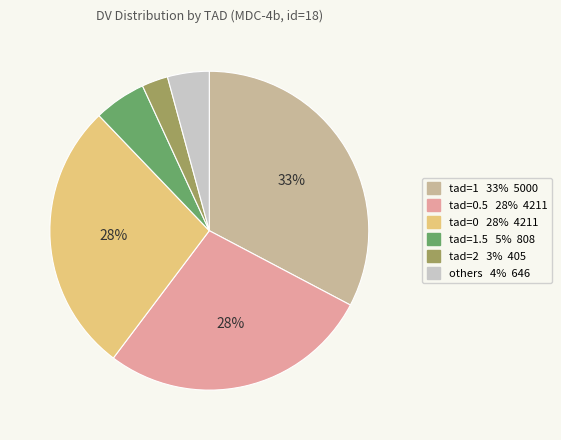

Is there any slice that represents more than half of the pie?

No